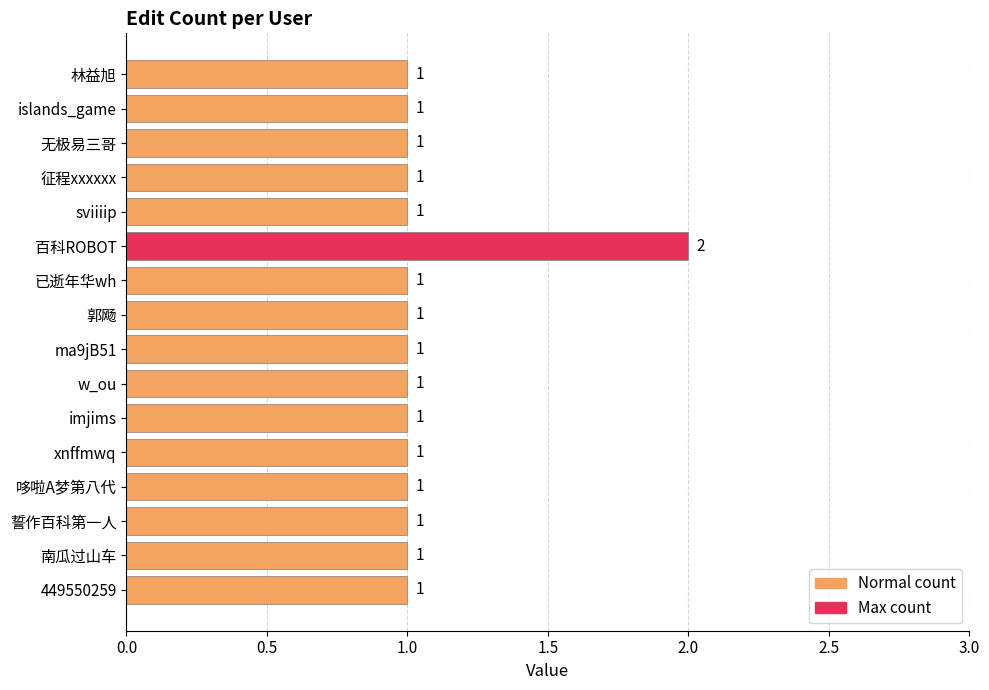

How many values are between 1 and 2?

16